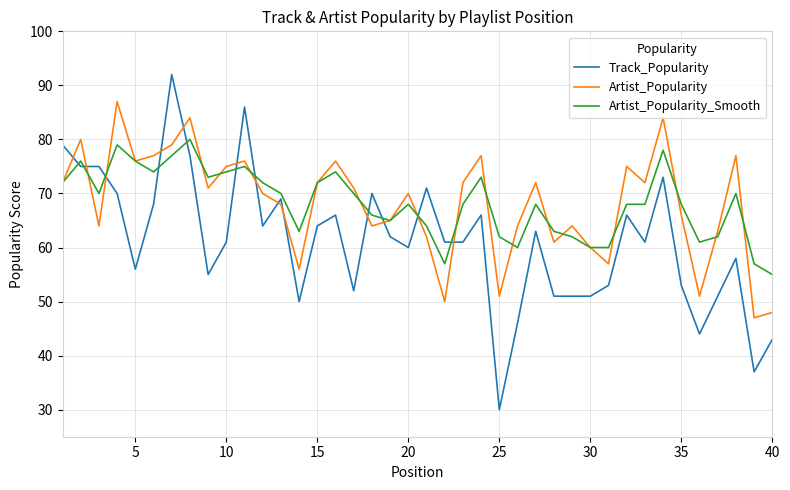

After their last crossing, which series has the higher values: Artist_Popularity_Smooth or Track_Popularity?

Artist_Popularity_Smooth